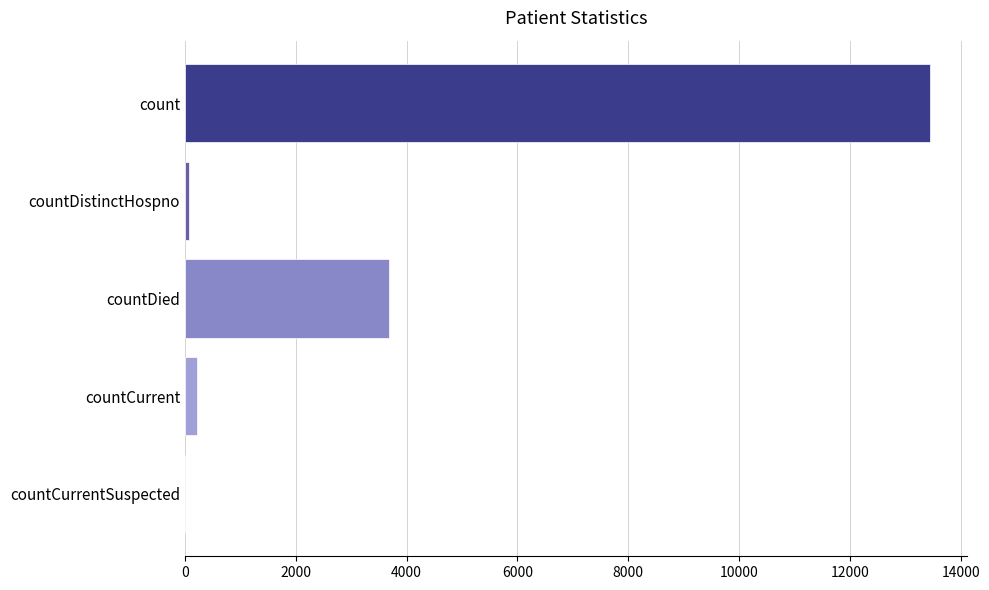

Are the bars horizontal?

Yes